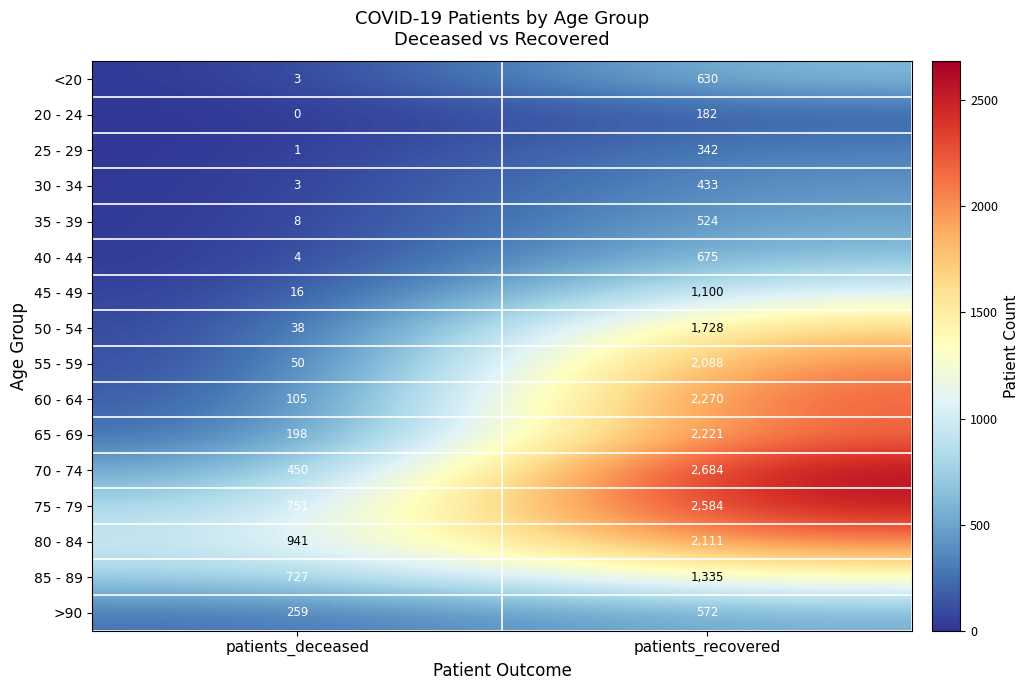

What is the difference between the 40 - 44 values at patients_recovered and patients_deceased?

671